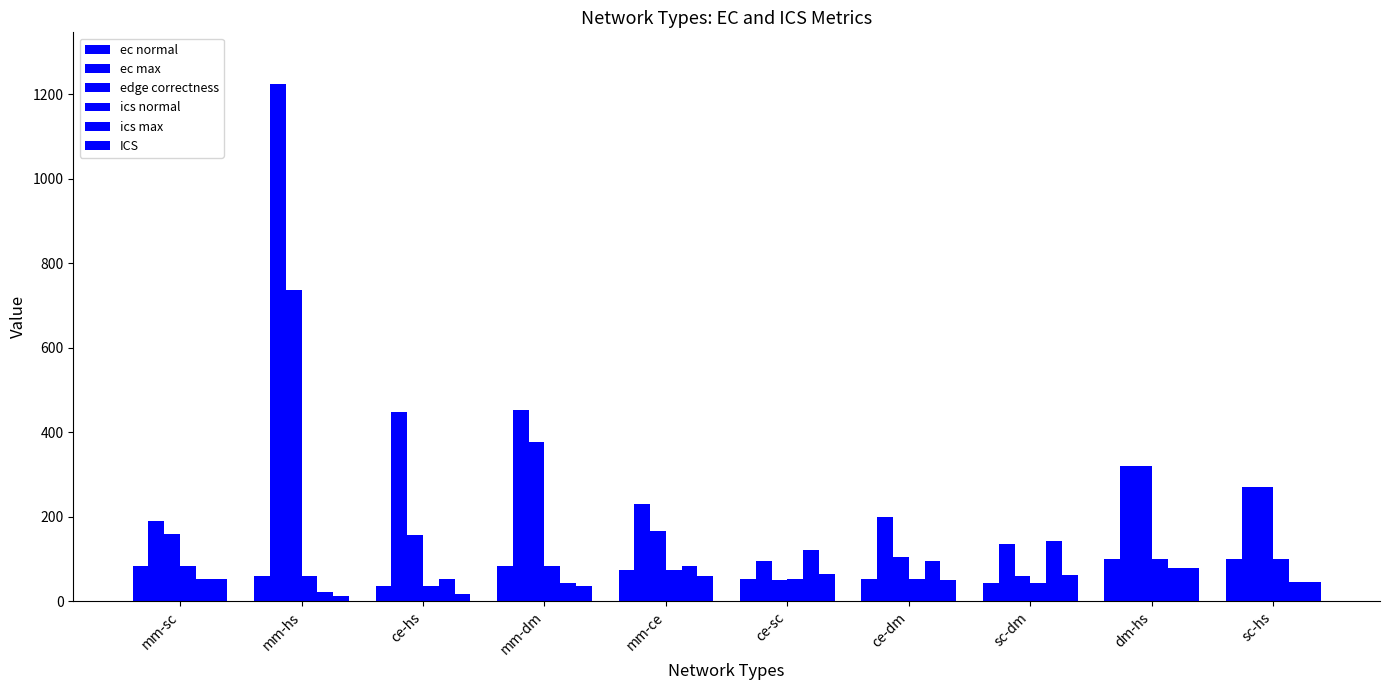

Count the number of data series in this chart.

6